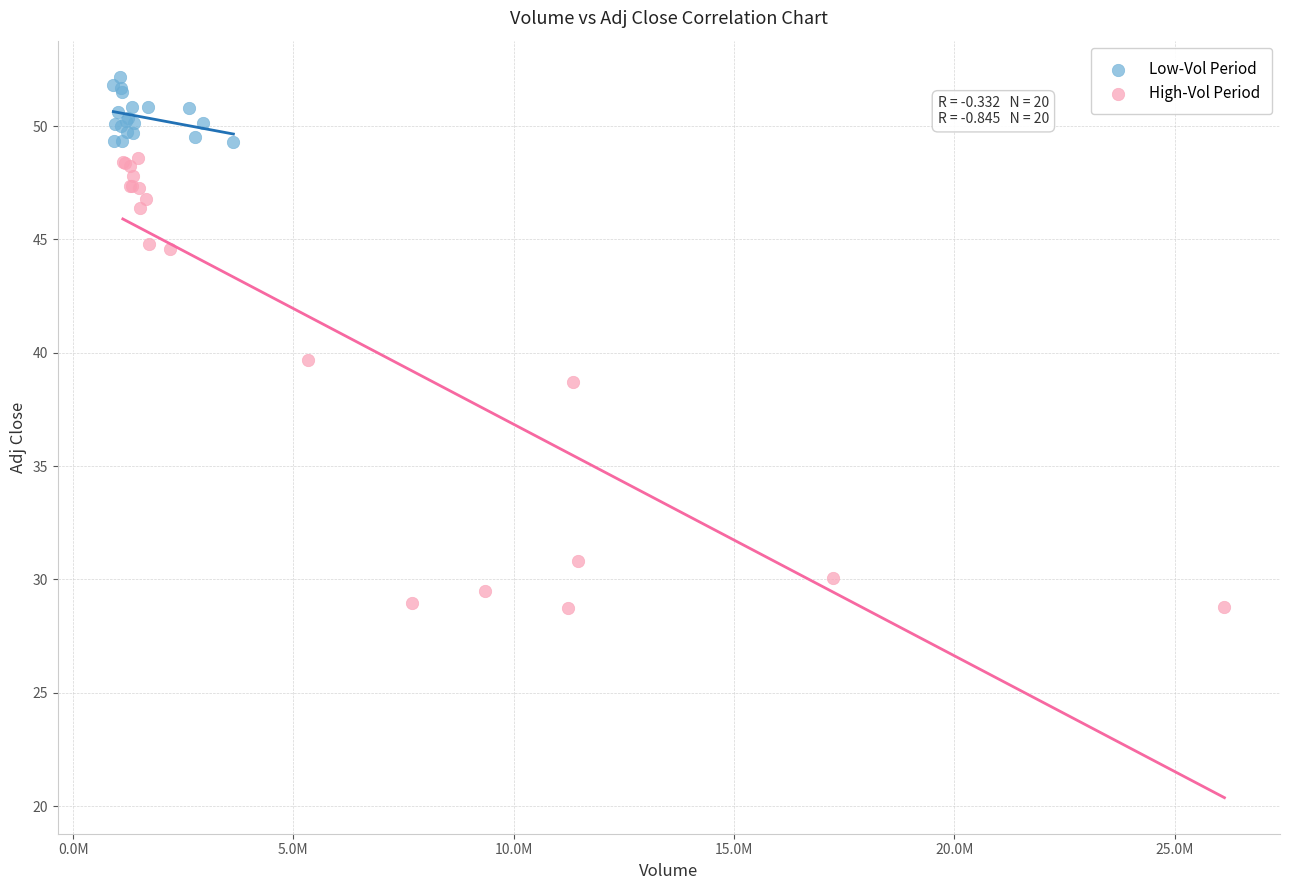

Which series contains the highest Y value?

Low-Vol Period